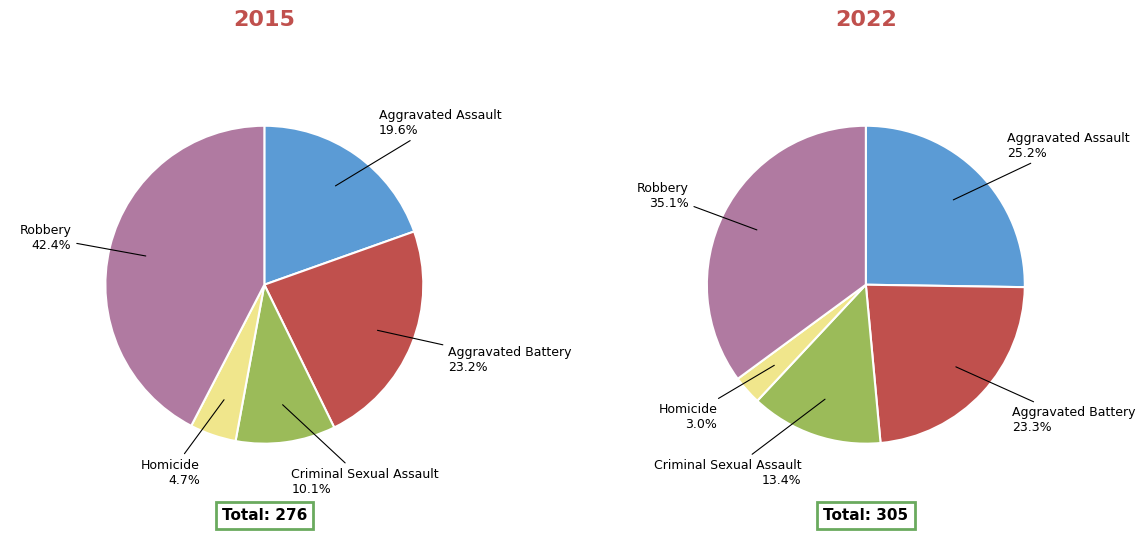

How much of the chart is everything except Criminal Sexual Assault?

89.9%